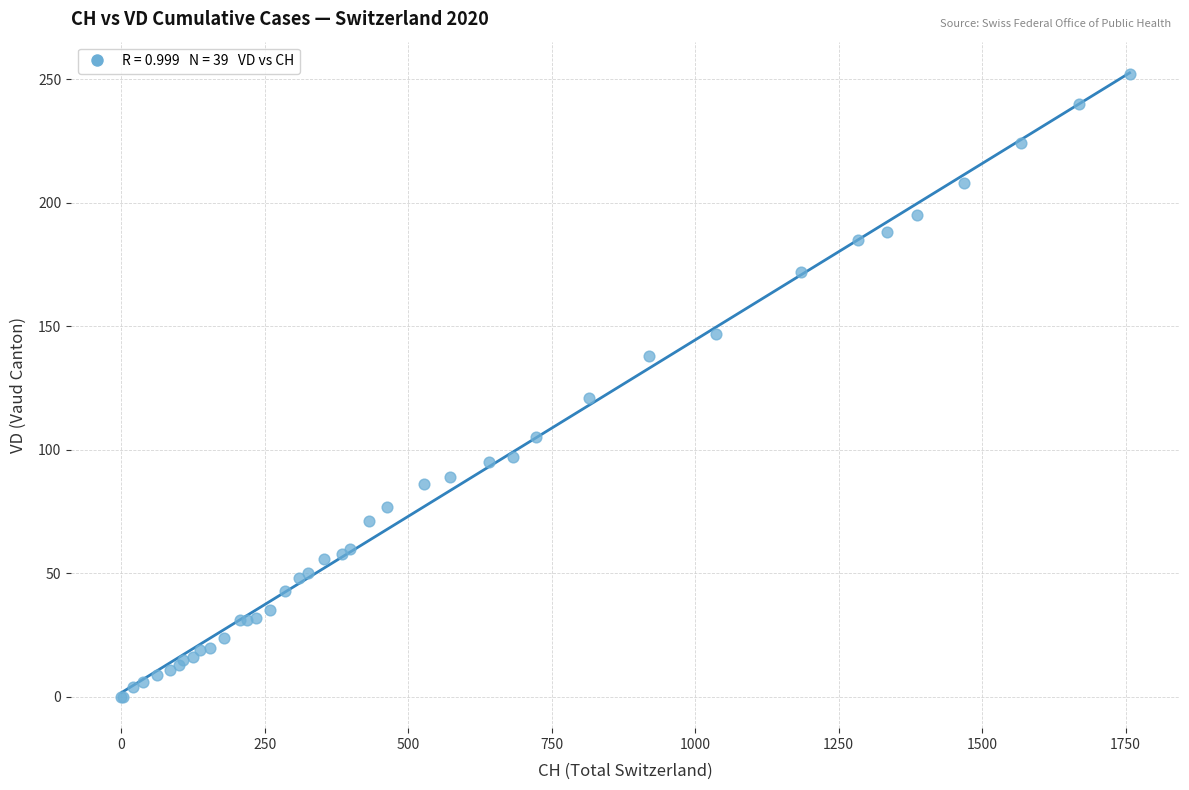

What Y value in the scatter plot is closest to 126?

121